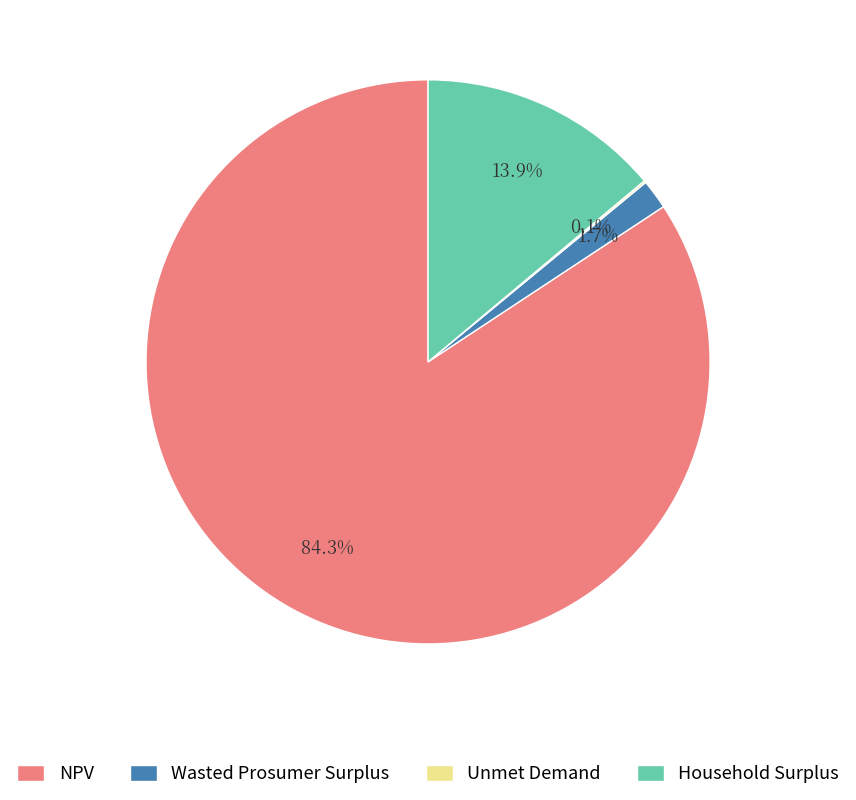

To the nearest percent, what is the average slice percentage?

25%